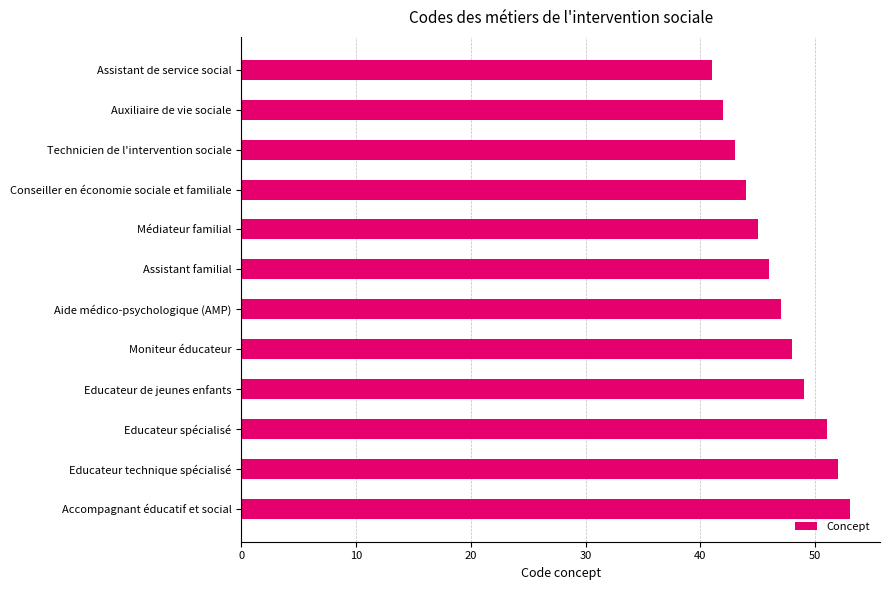

What is the sum of all values?

561